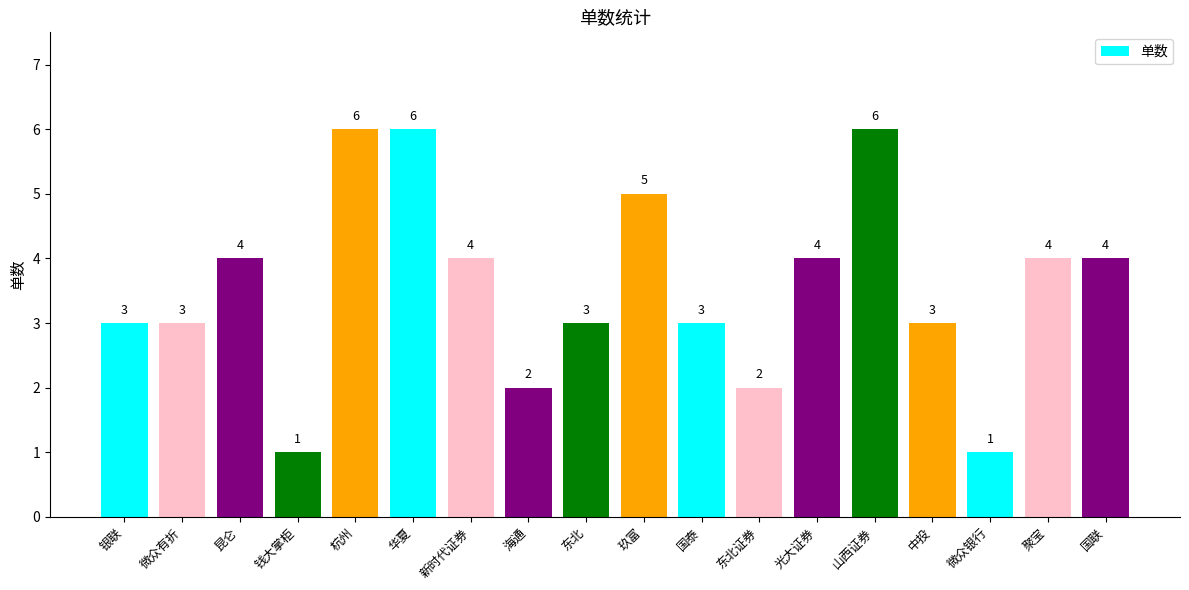

What is the change in value from 昆仑 to 钱大掌柜?

-3